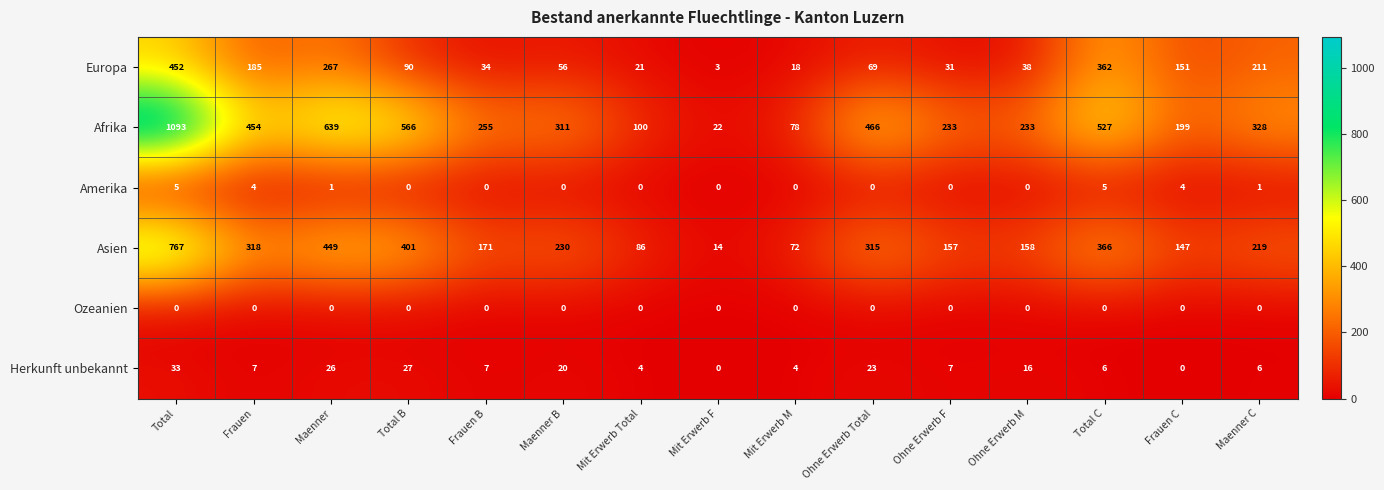

Which series has the widest spread of values?

Afrika